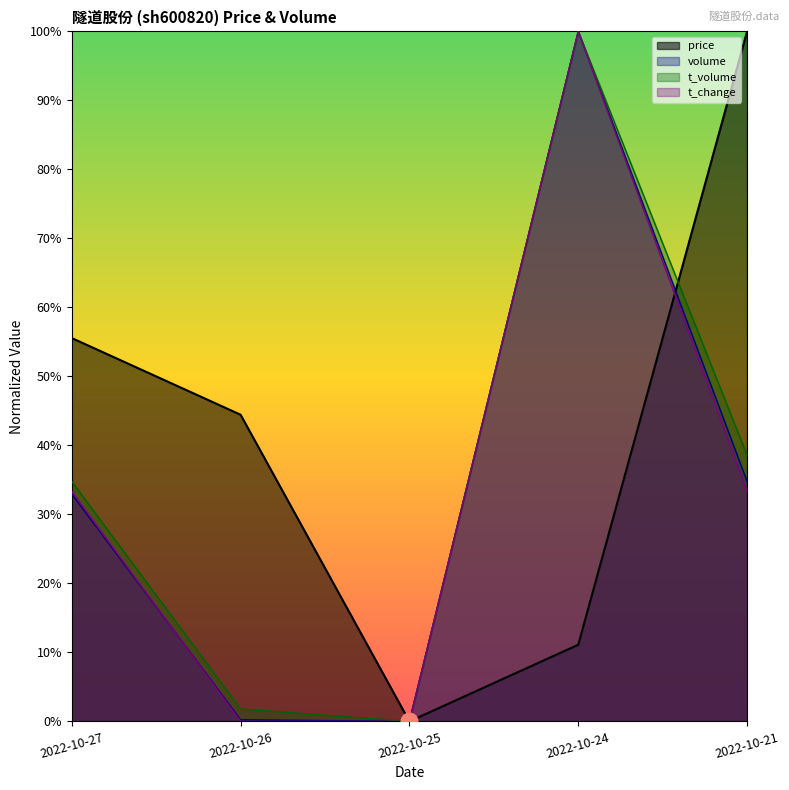

Does the chart display data point markers on the line(s)?

No